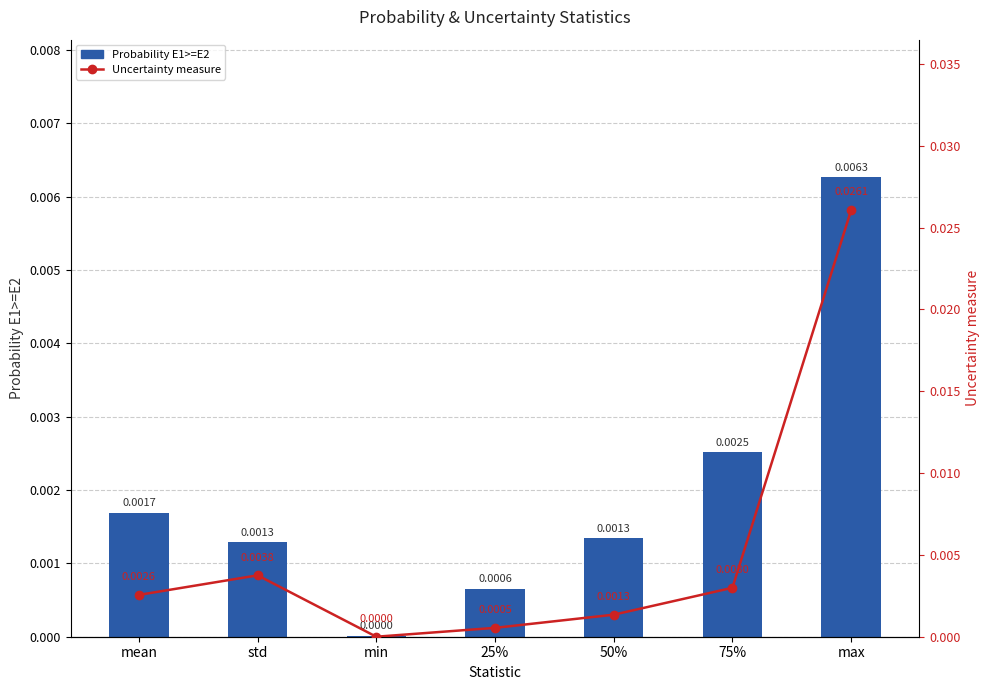

Are the bars horizontal?

No